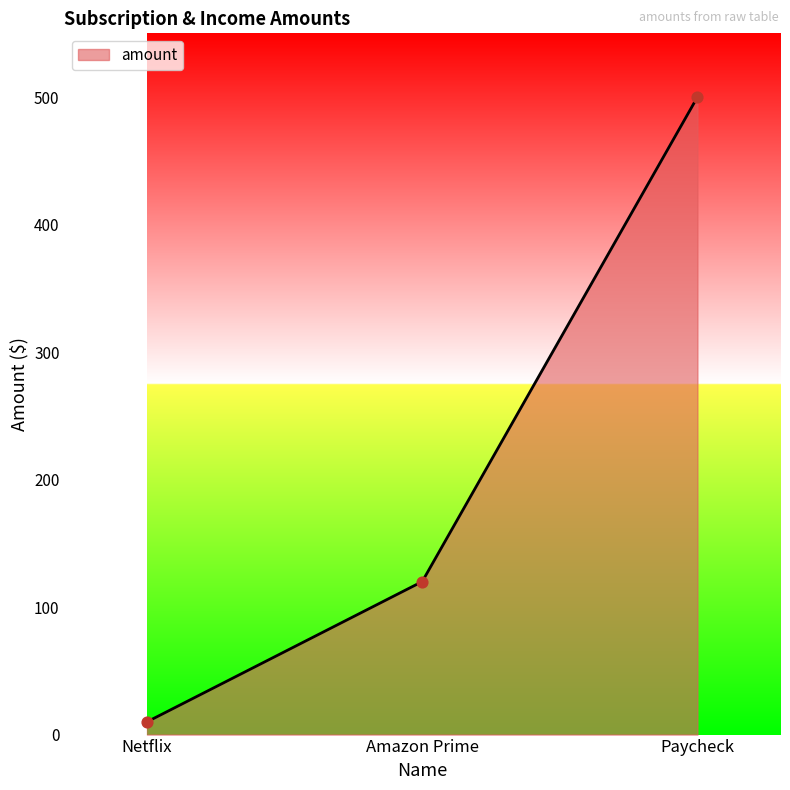

Which has a higher value, Paycheck or Netflix?

Paycheck